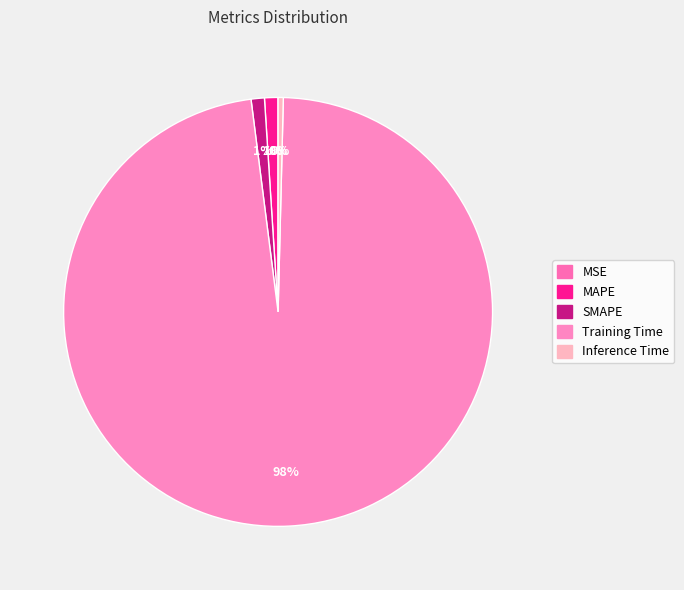

Is there a majority slice in this chart?

Yes